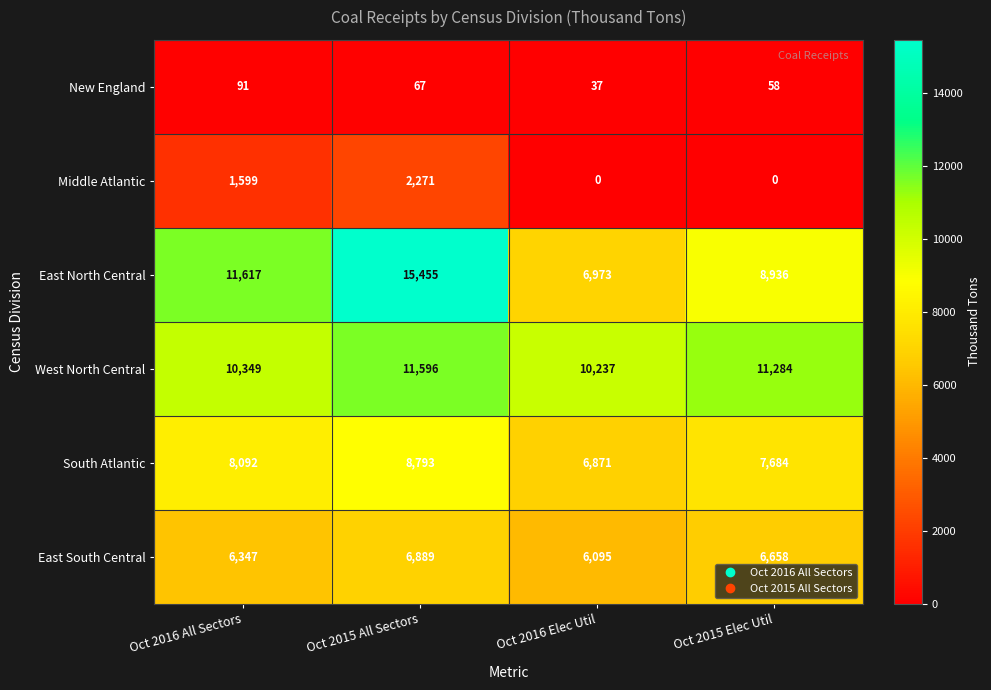

At which label does East North Central reach its minimum?

Oct 2016 Elec Util